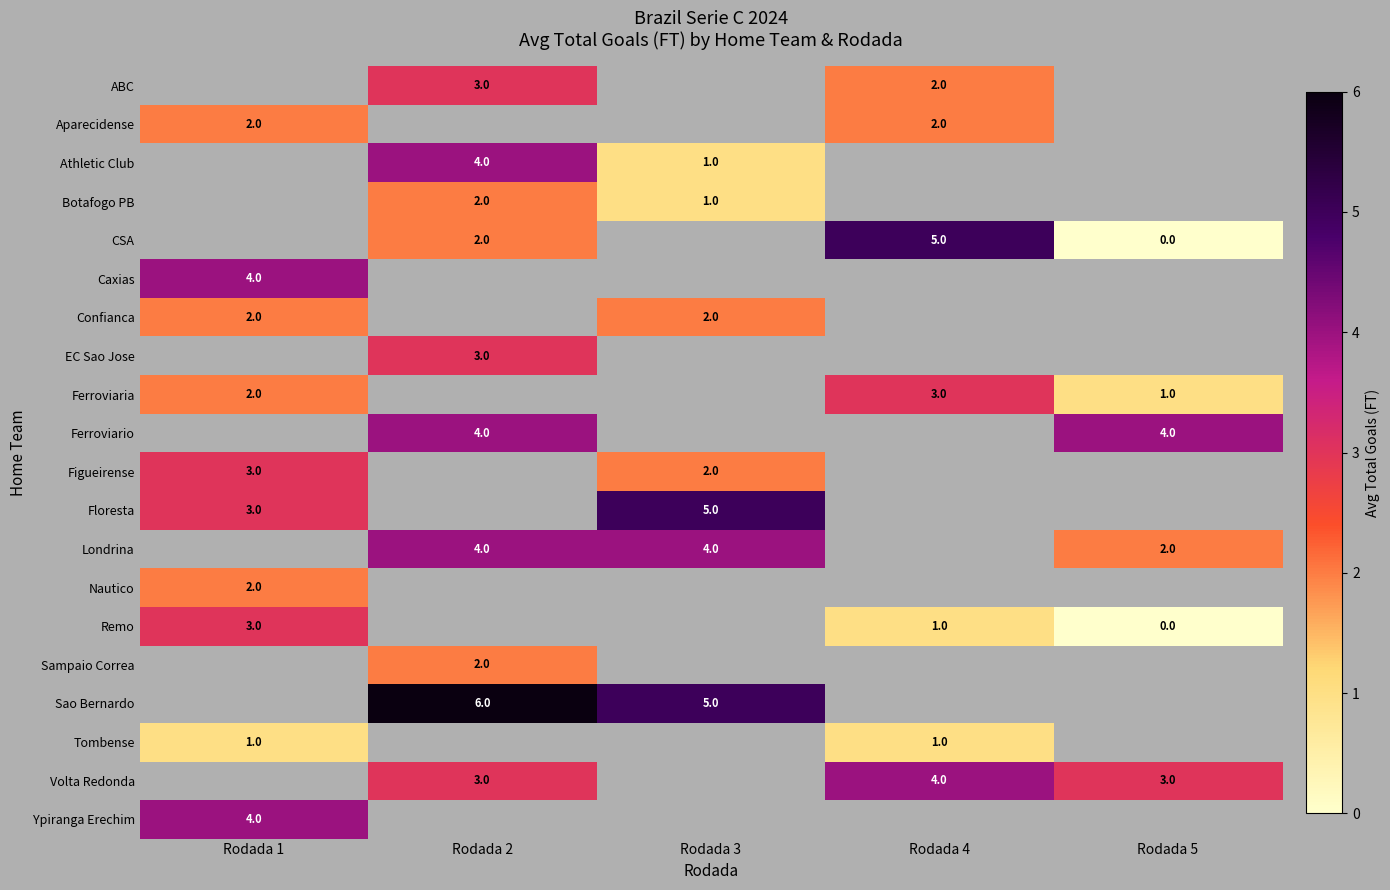

The Caxias series shows 1 at Rodada 1. True or false?

False